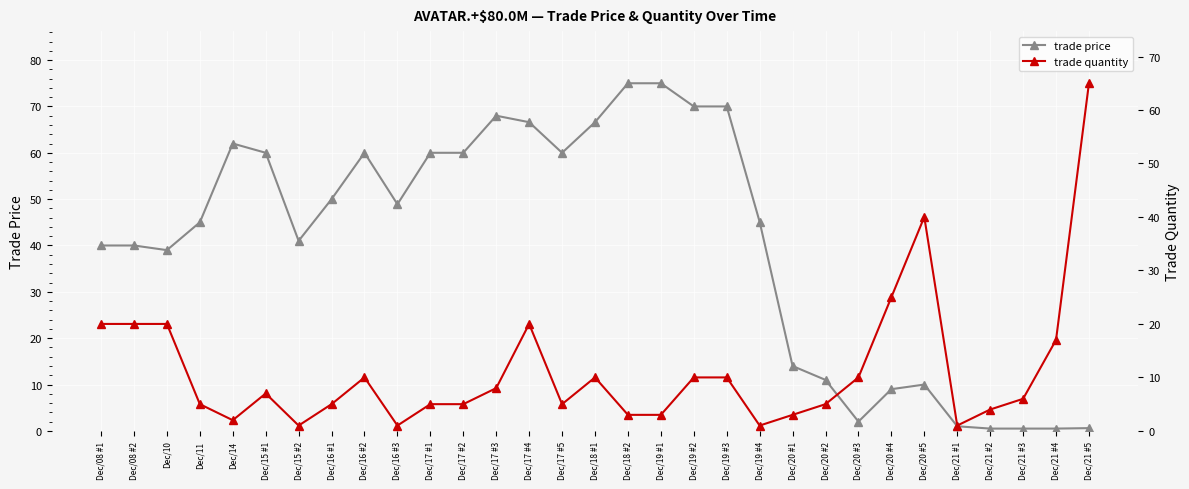

Is it true that trade price equals 62.0 at Dec/14?

True